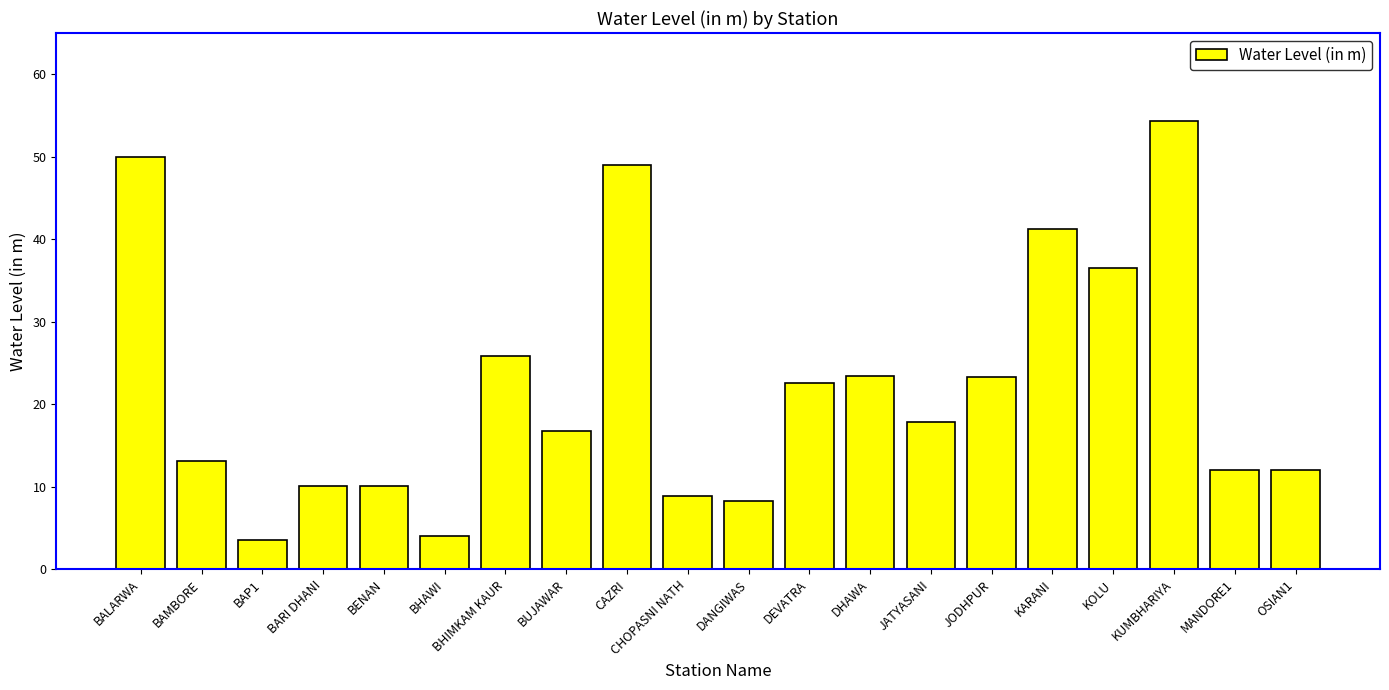

Is it true that the value at DEVATRA is 22.6?

True